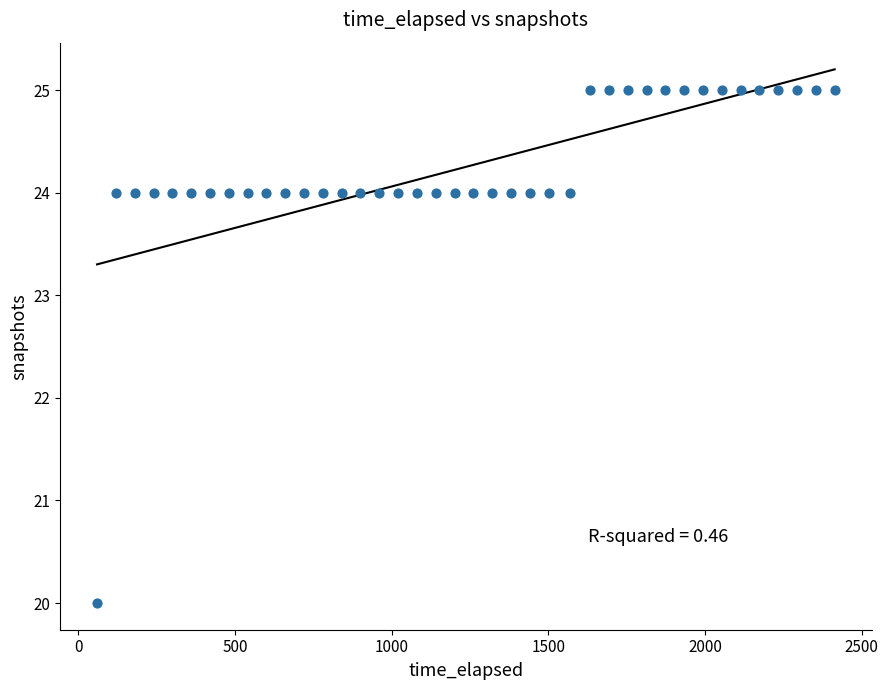

What is the range of Y values (max minus min)?

5